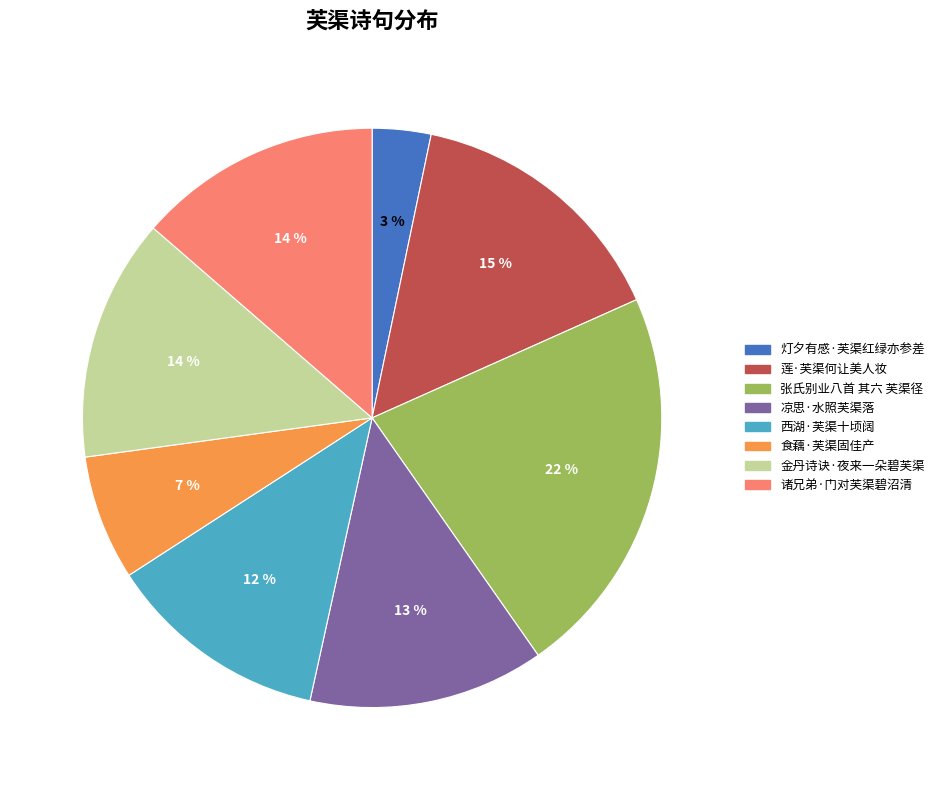

Which category has the biggest portion of the pie?

张氏别业八首 其六 芙渠径